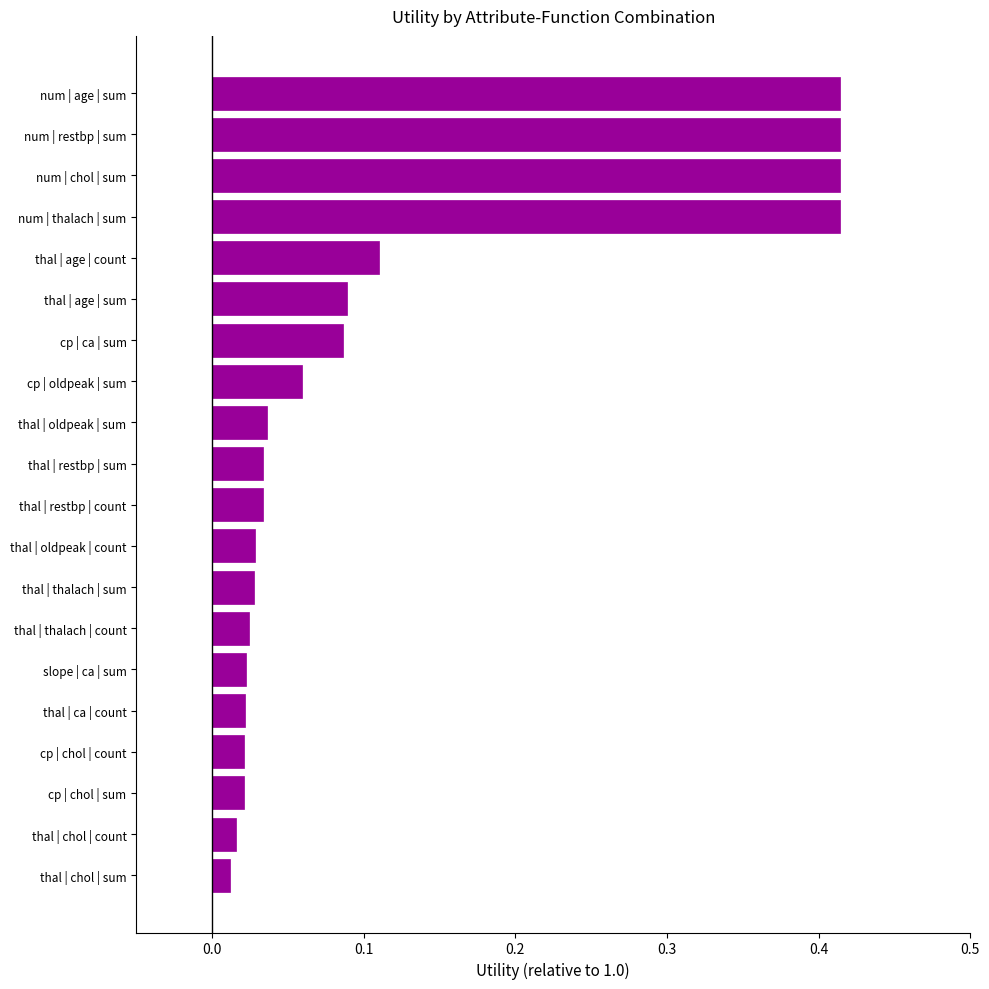

What is the sum of all values?

2.3